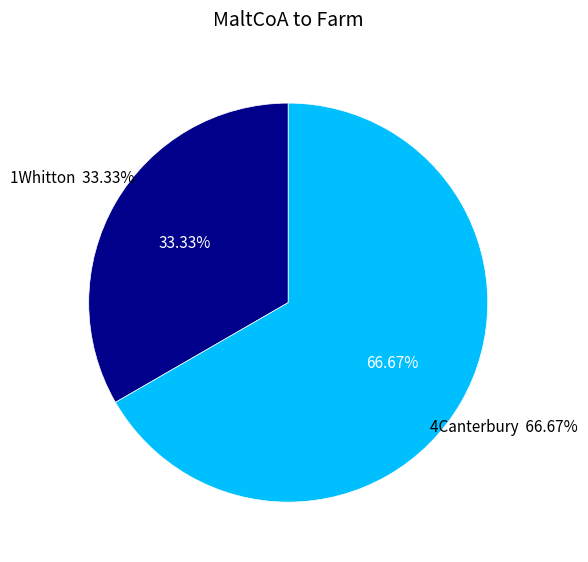

What is the smallest slice in the pie chart?

1Whitton